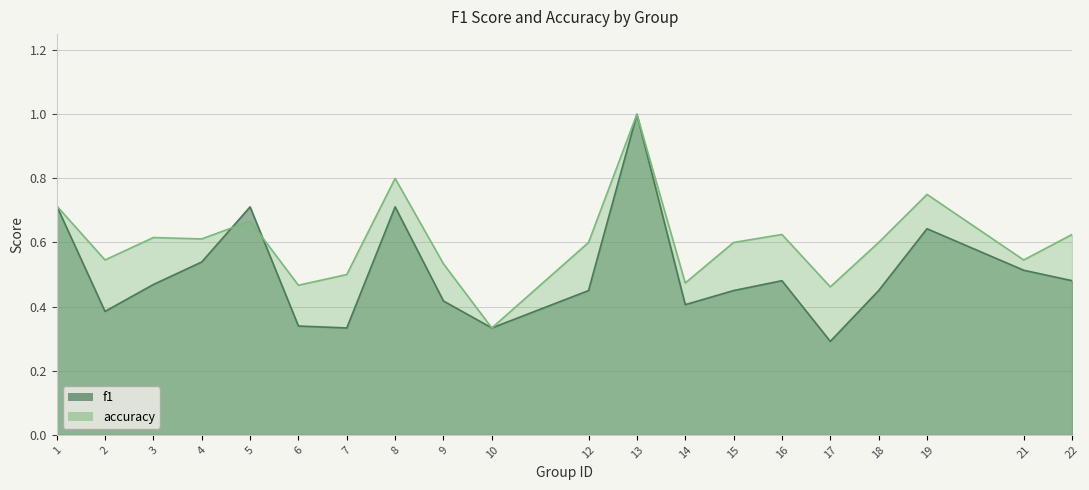

List the series in order of their peak value, highest first.

f1, accuracy